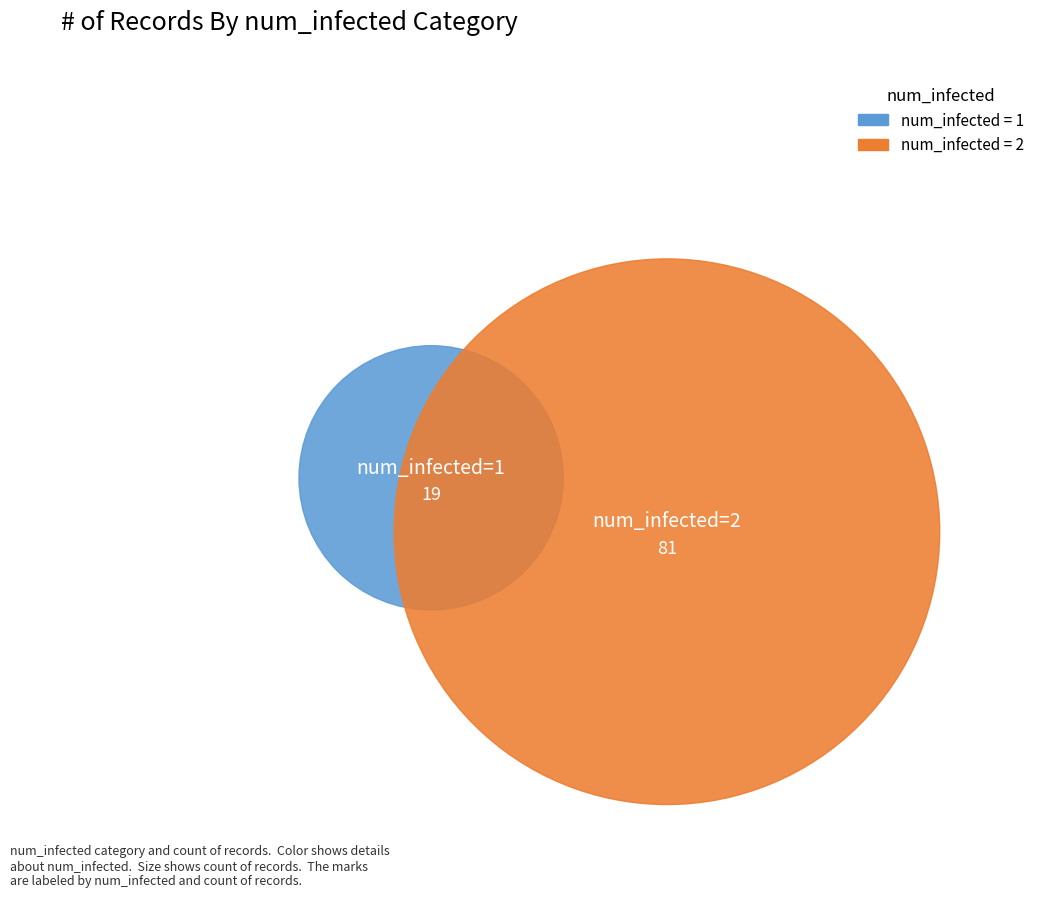

What portion of the pie excludes num_infected=2?

19.0%